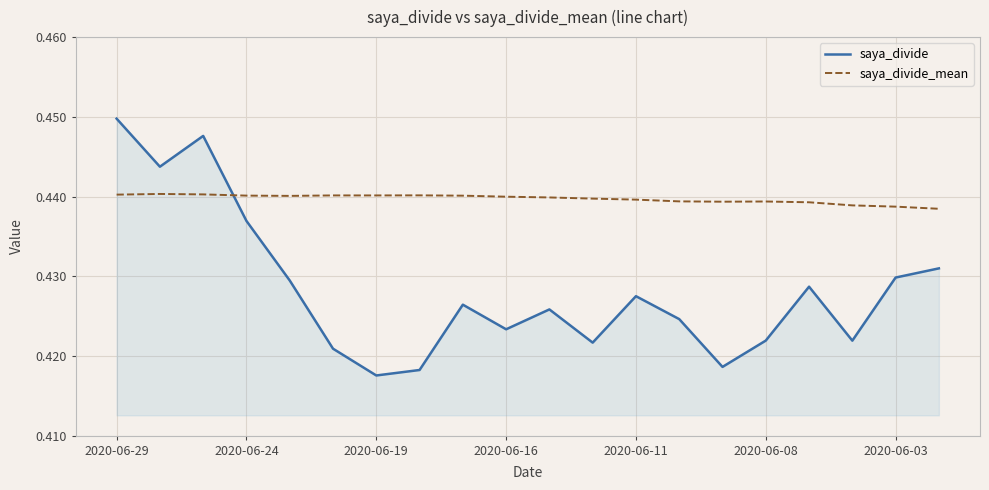

Which series has the widest spread of values?

saya_divide